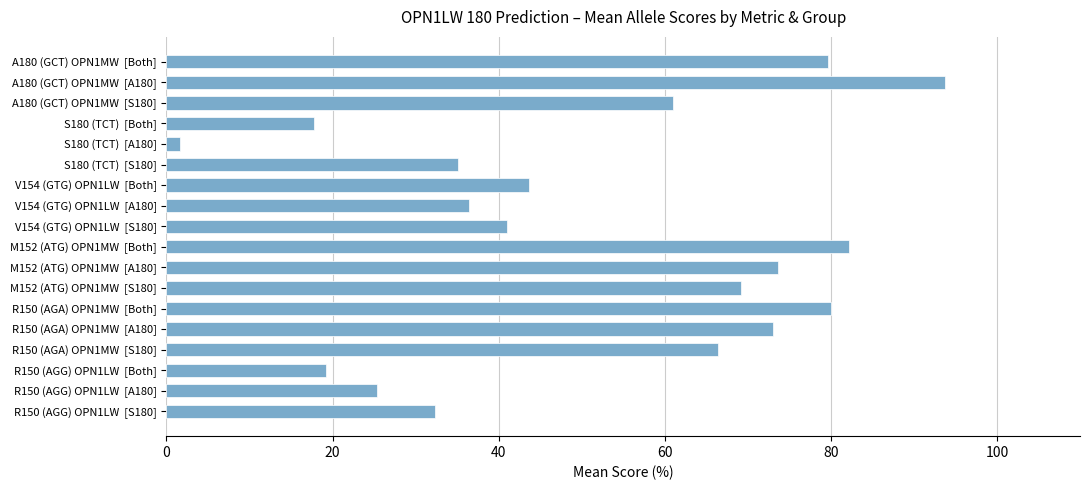

Read the value at S180 (TCT)  [S180].

35.1